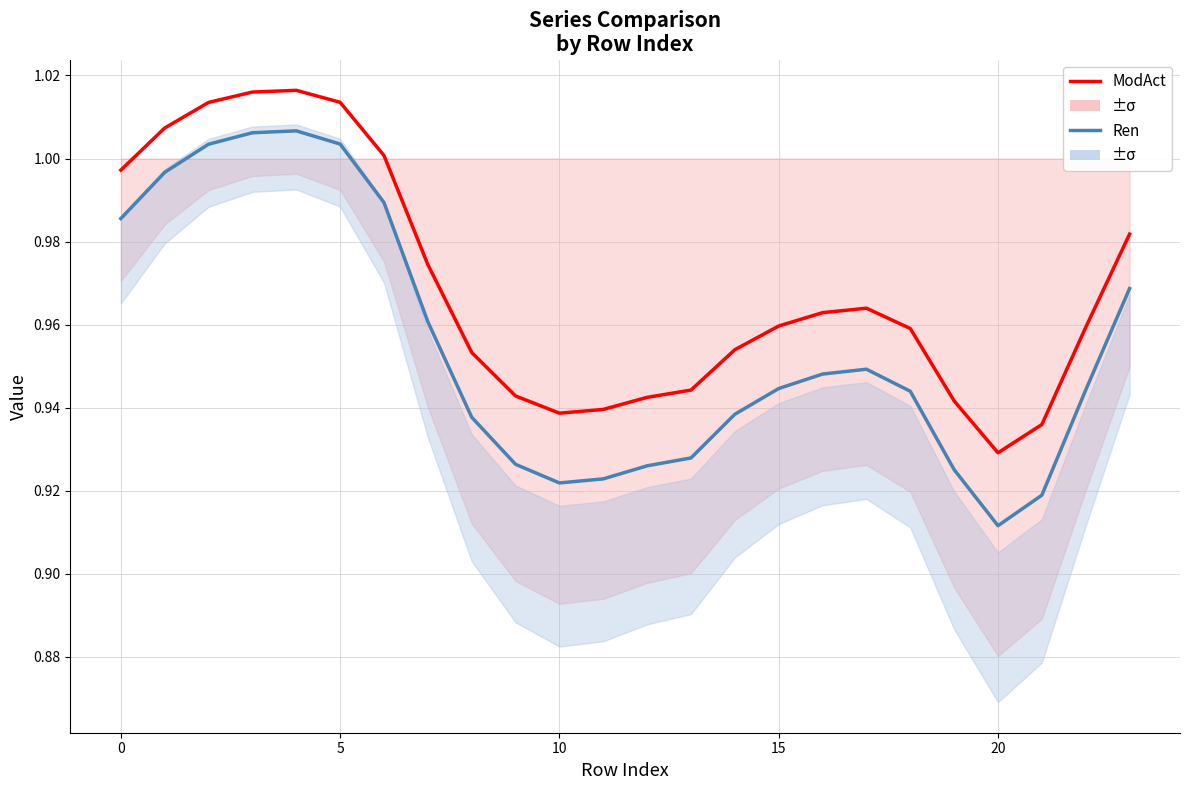

Where is ModAct nearest to the value 0?

20